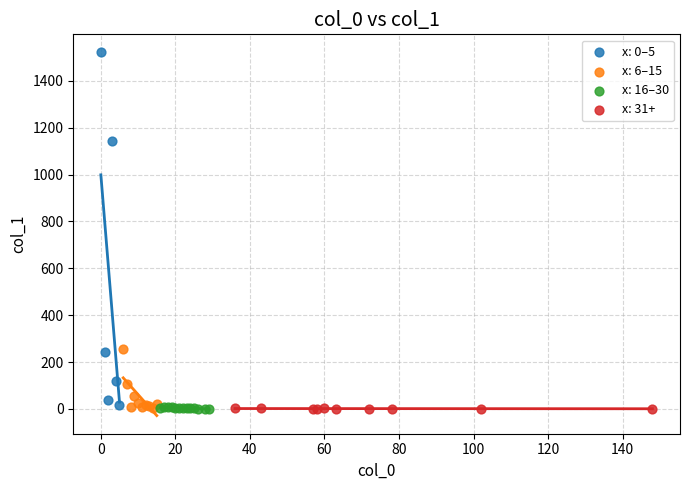

Which series has the widest spread of Y values?

x: 0–5